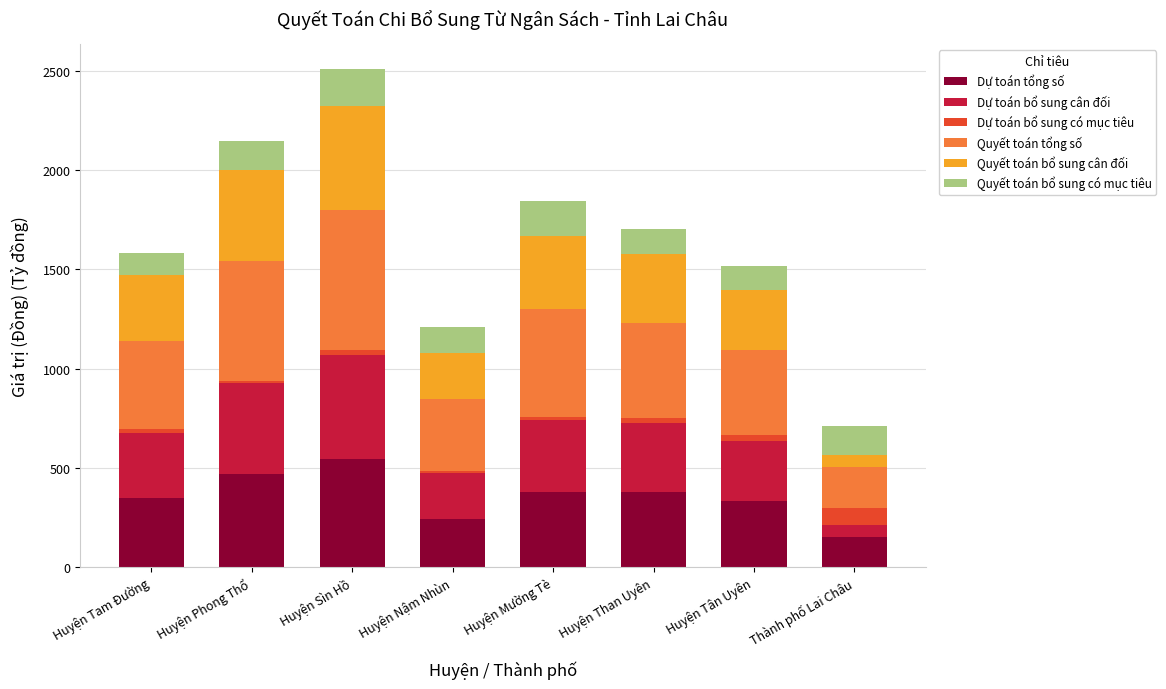

At which category is the sum across all series the highest?

Huyện Sìn Hồ